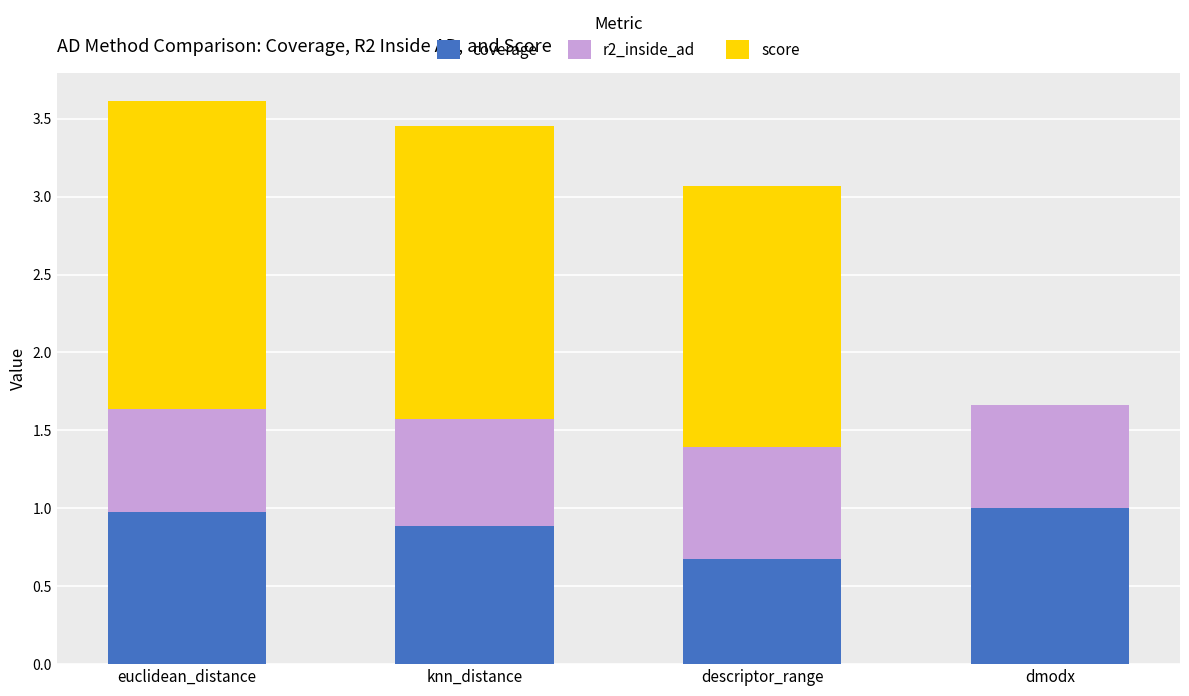

What is the maximum value for coverage?

1.0